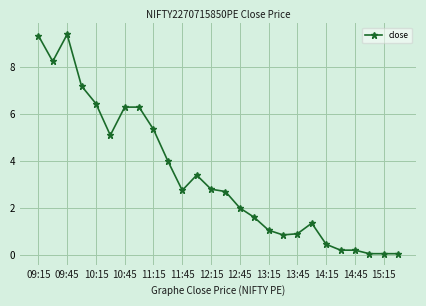

What is the sum of all values?

88.1